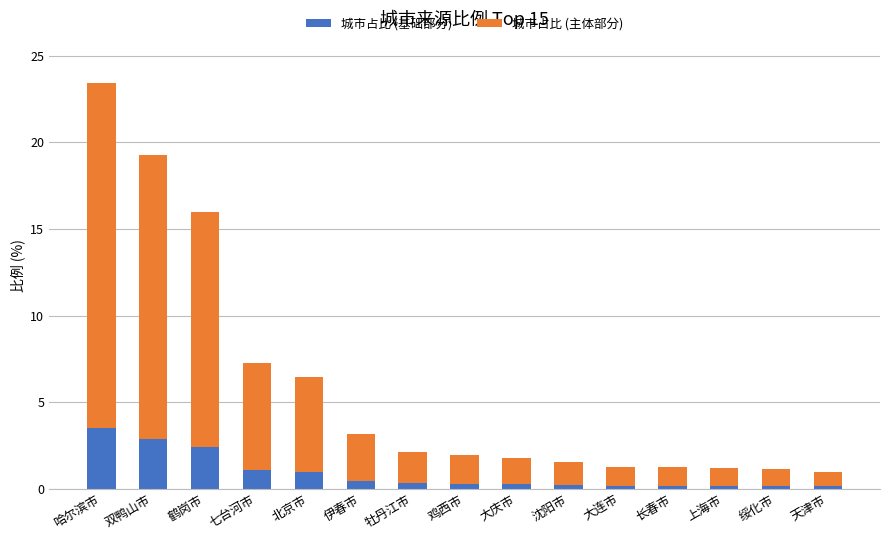

Does the chart contain any negative values?

No